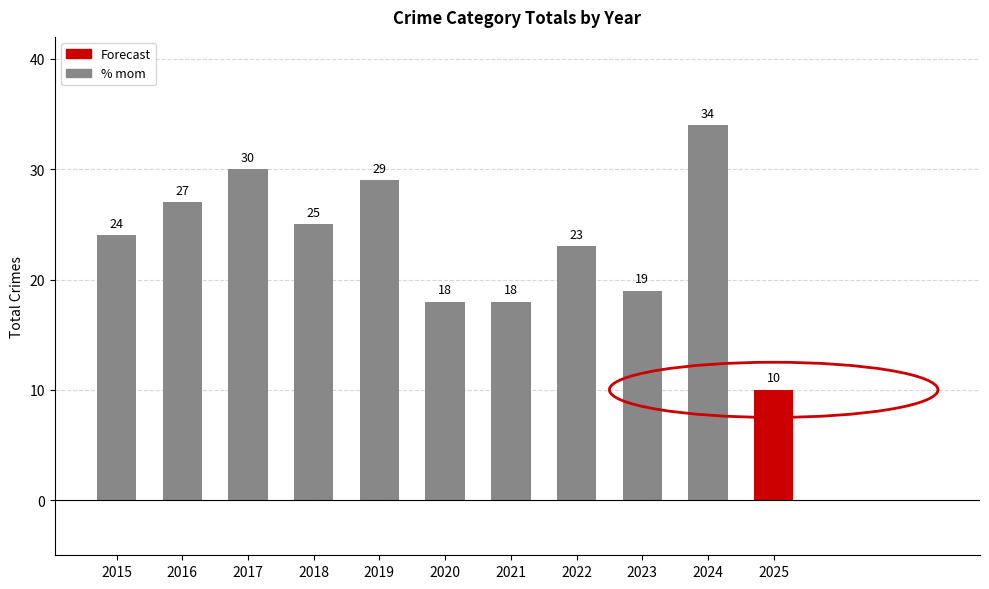

The value at 2024 is 56. True or false?

False